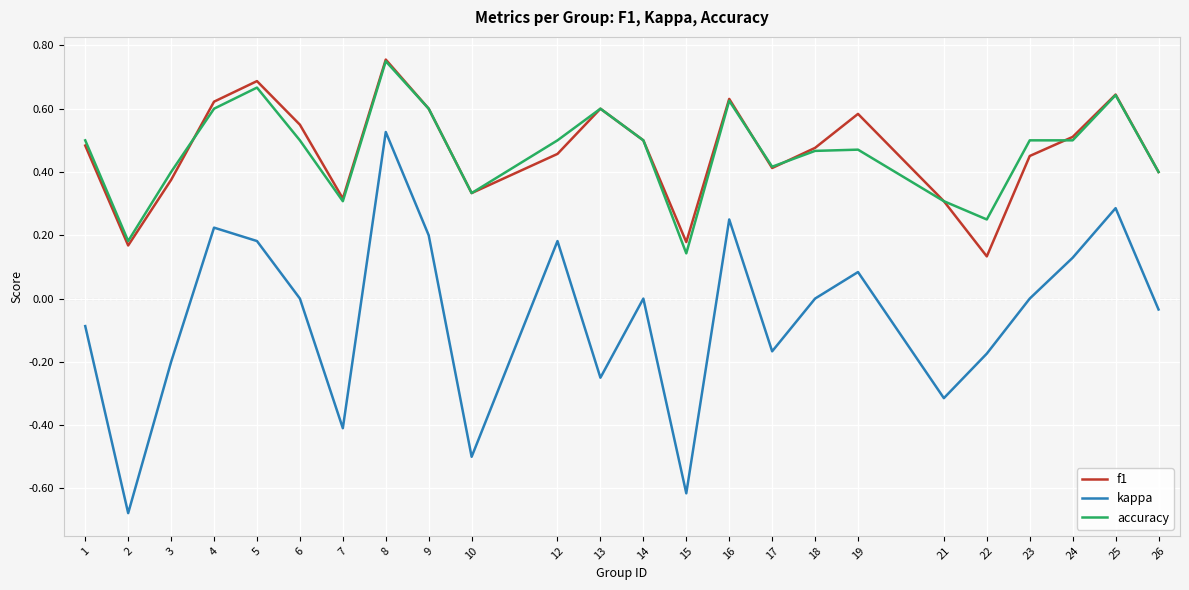

True or false: kappa has more than 1 points higher than both neighbors.

True